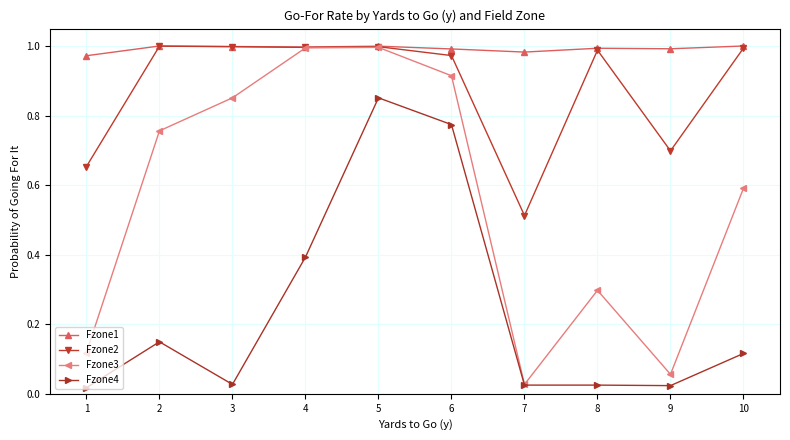

Which series changed the most between 4 and 8?

Fzone3